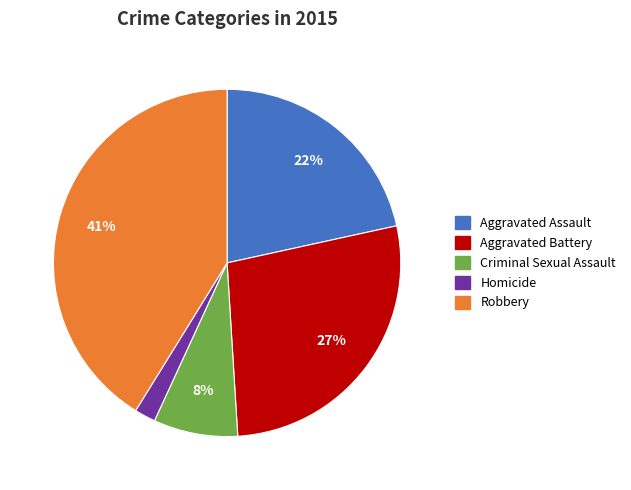

Rank the categories by value from highest to lowest.

Robbery, Aggravated Battery, Aggravated Assault, Criminal Sexual Assault, Homicide